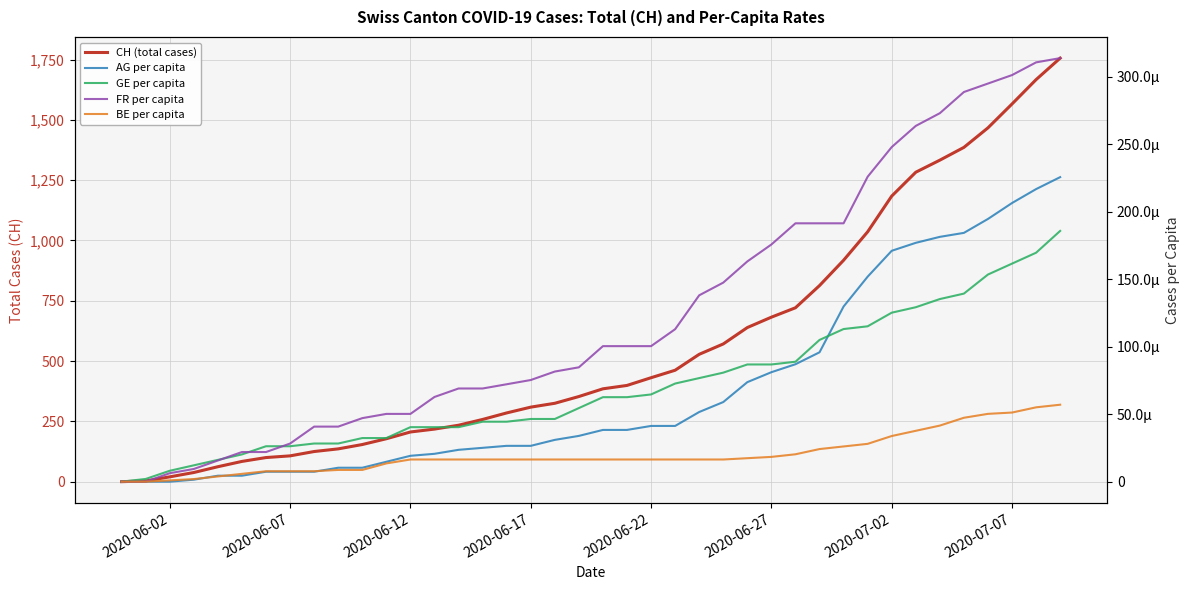

What is the difference between the maximum and second lowest values in the CH (total cases) series?

1753.0